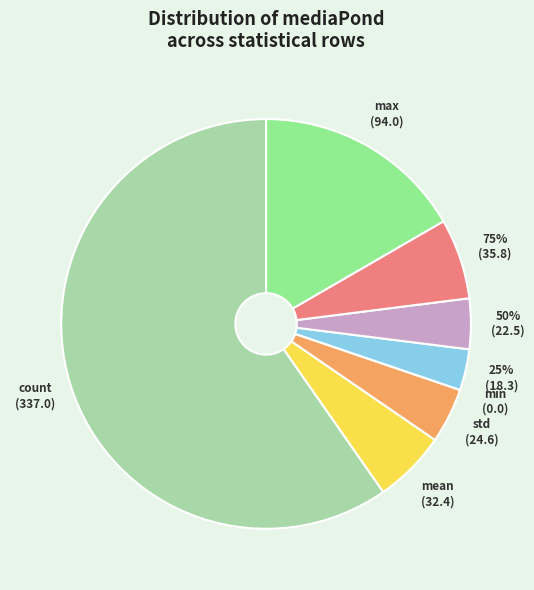

True or false: std accounts for 4% of the total.

True